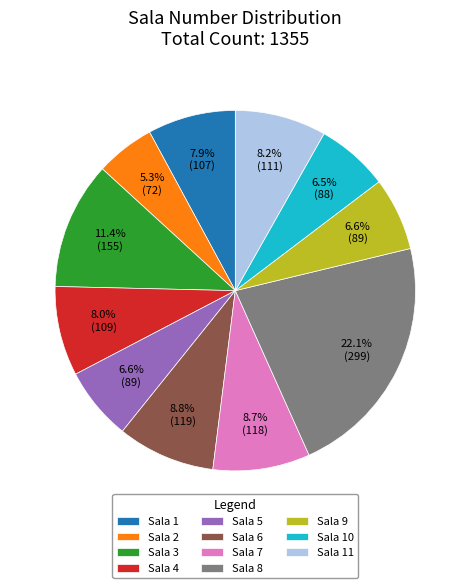

How many slices are in this pie chart?

11